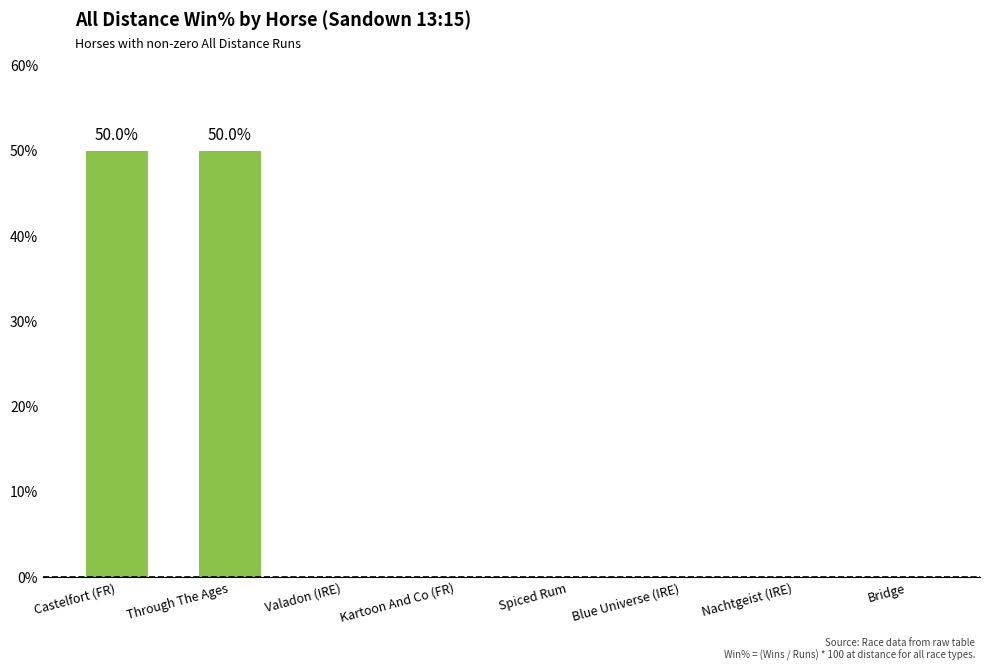

What is the sum of all values?

100